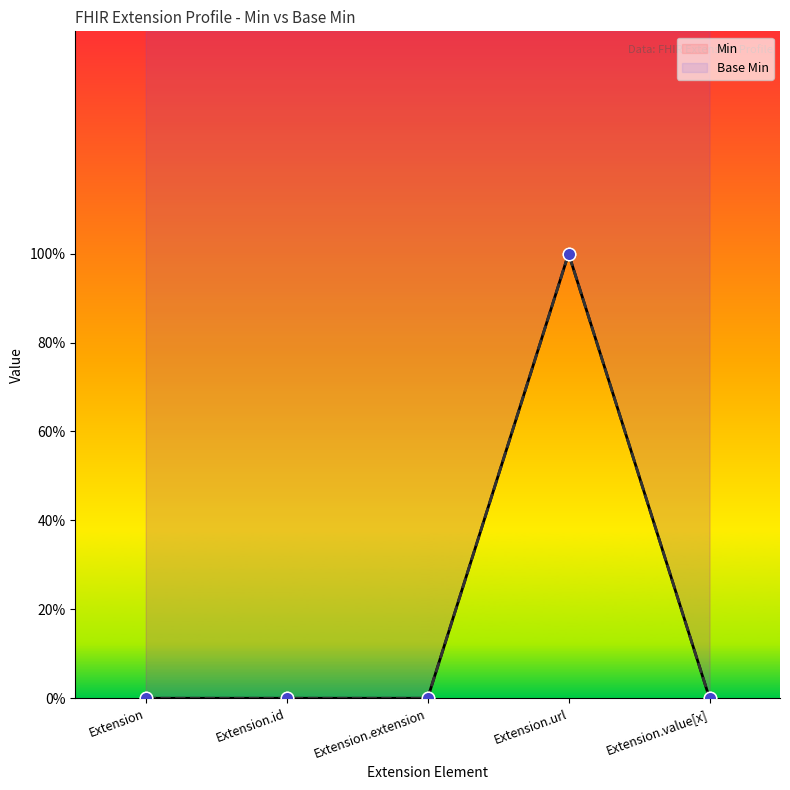

At how many categories does at least one series exceed 0?

1